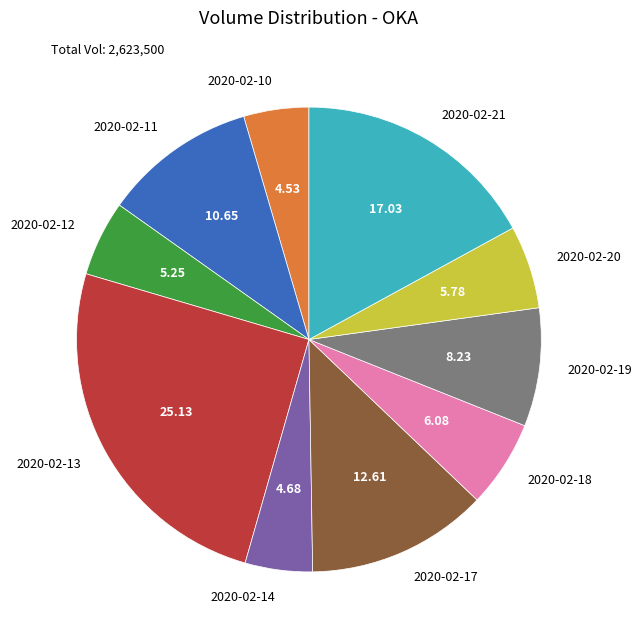

Between 2020-02-14 and 2020-02-12, which is larger?

2020-02-12